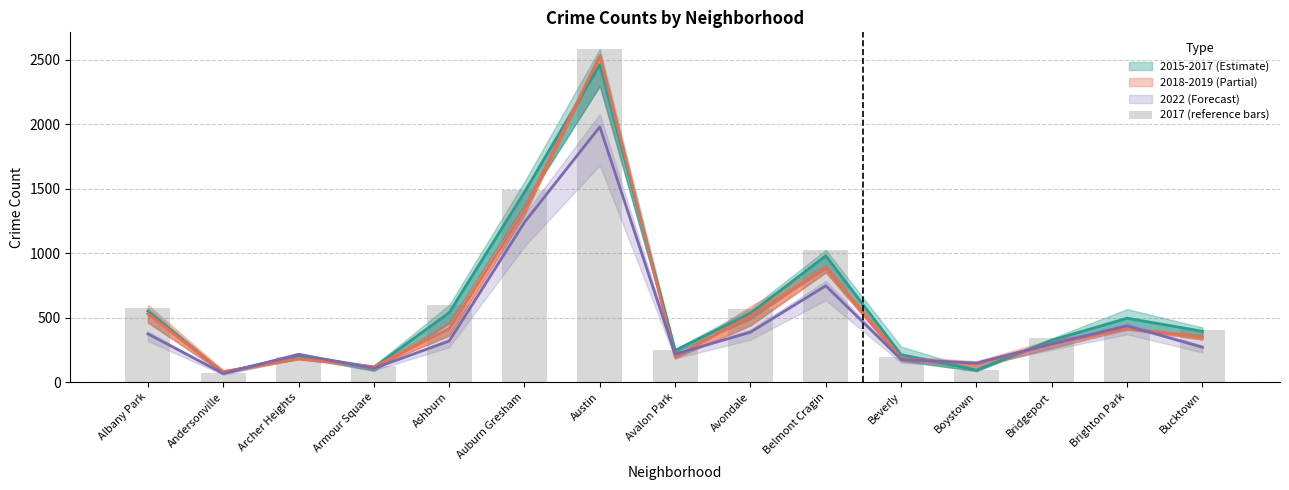

What is the approximate value at Bridgeport, to the nearest 50?

350